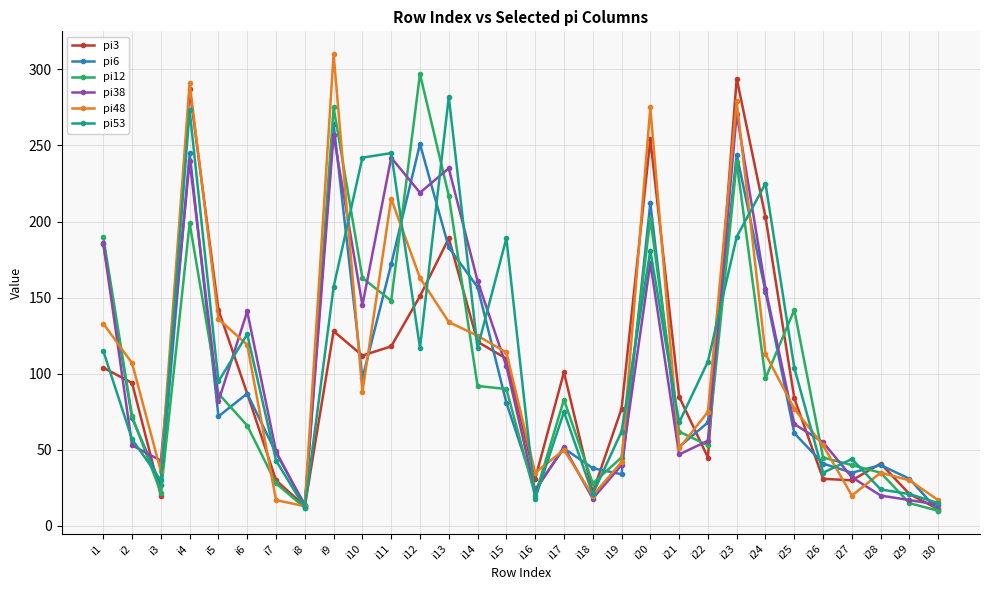

What are all the series names shown in the legend?

pi3, pi6, pi12, pi38, pi48, pi53